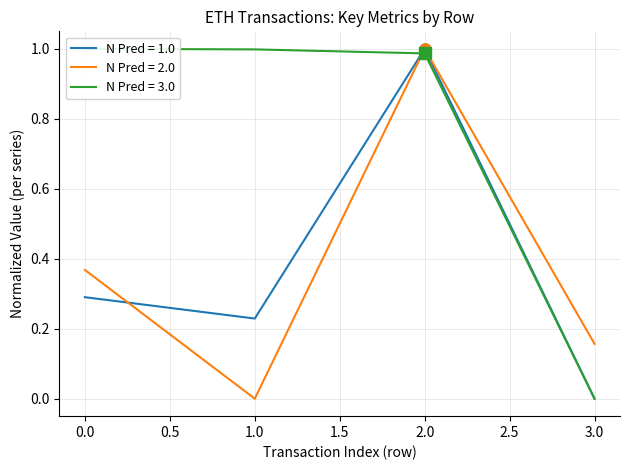

Is this an area chart (filled region under the line)?

No